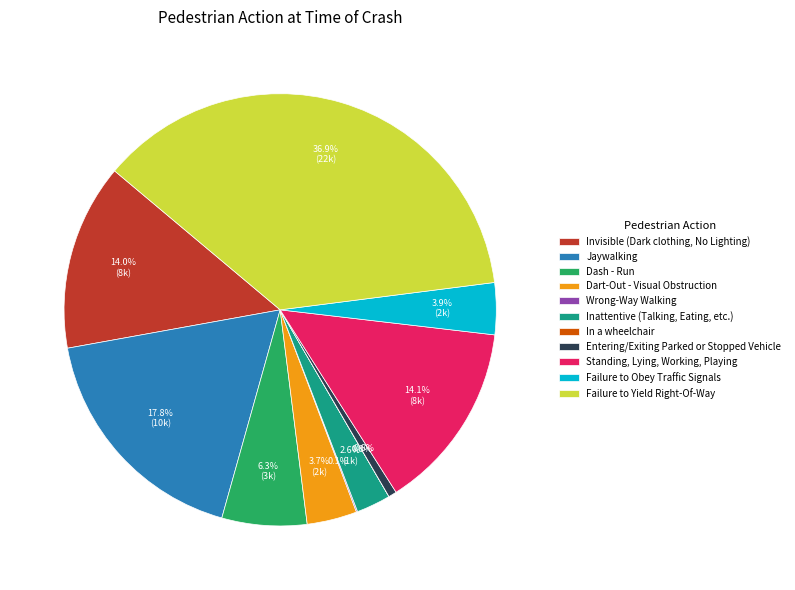

Which category has the biggest portion of the pie?

Failure to Yield Right-Of-Way